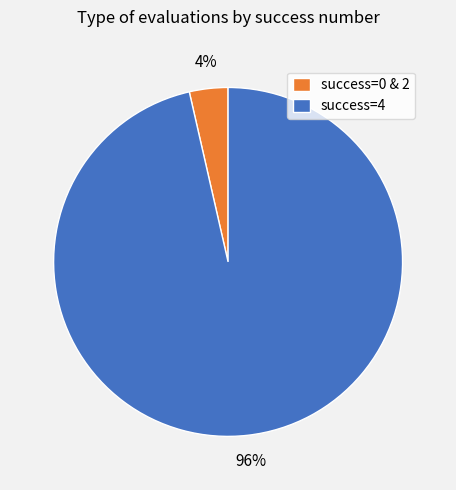

What percentage is the success=0 & 2 slice, to the nearest percent?

4%